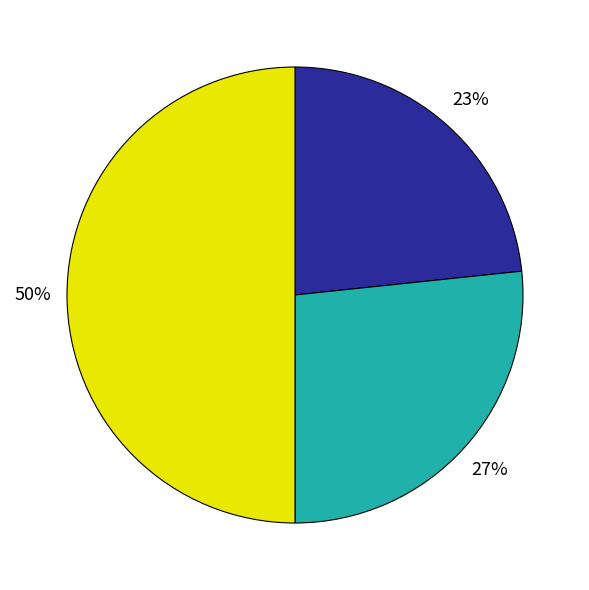

To the nearest percent, what is the difference between the largest and smallest slice percentages?

27%